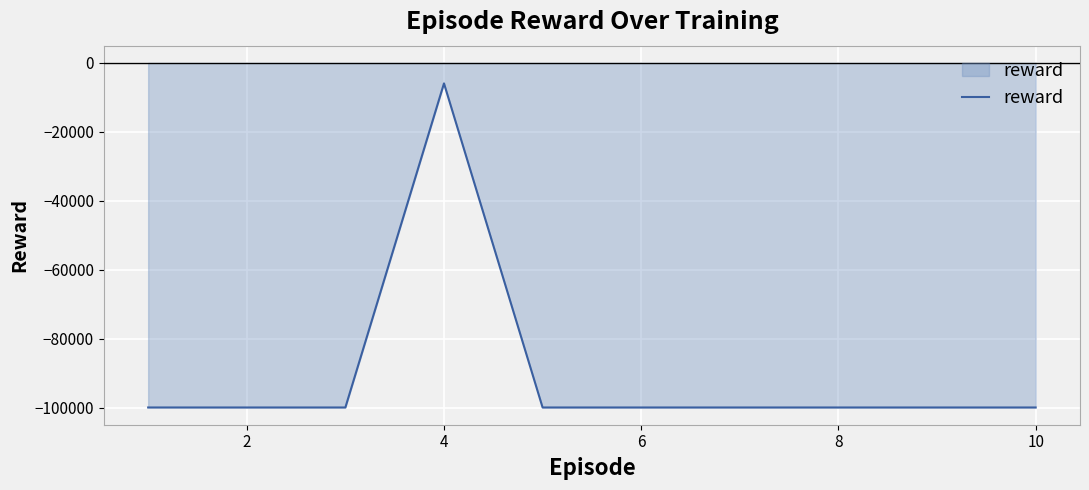

How many lines are shown in the chart?

1